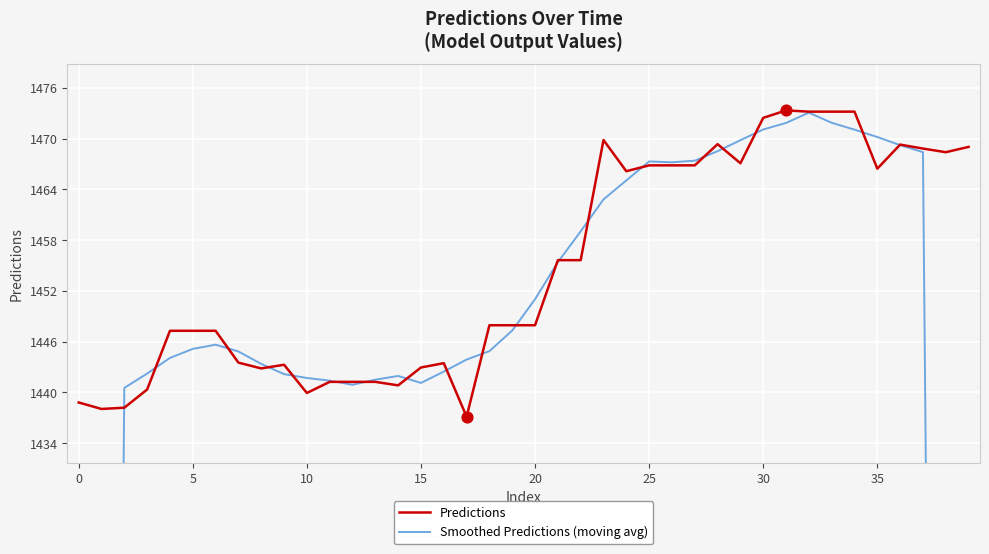

Which series reaches the minimum Y coordinate?

Smoothed Predictions (moving avg)